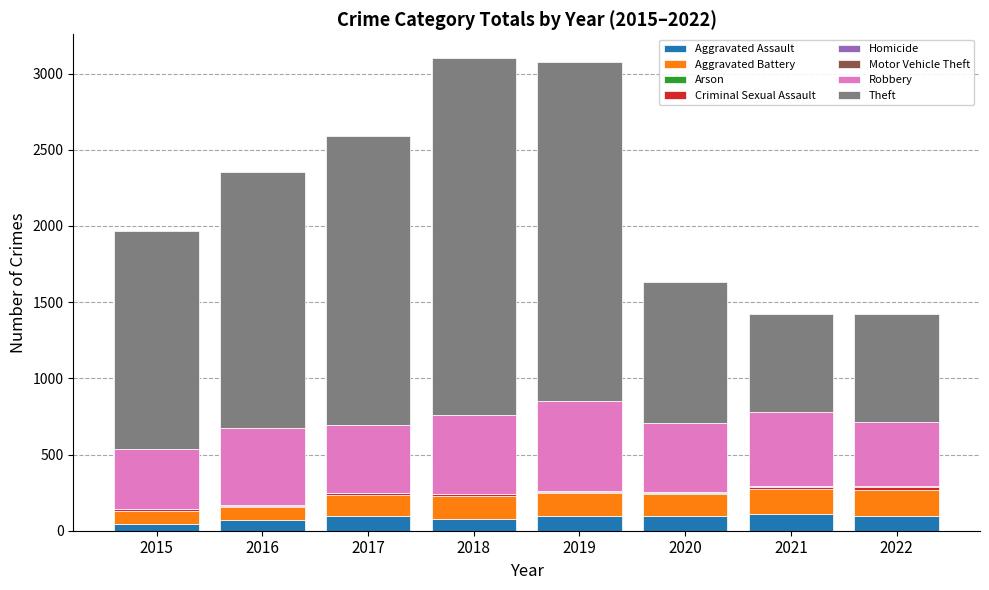

What is the highest value of the Aggravated Assault series?

110